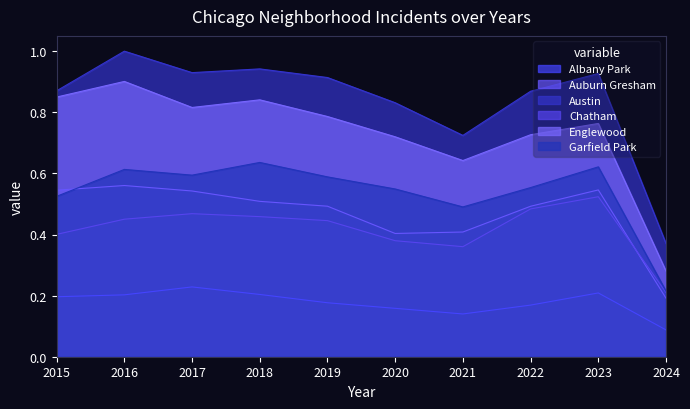

What is the smallest value displayed?

0.1